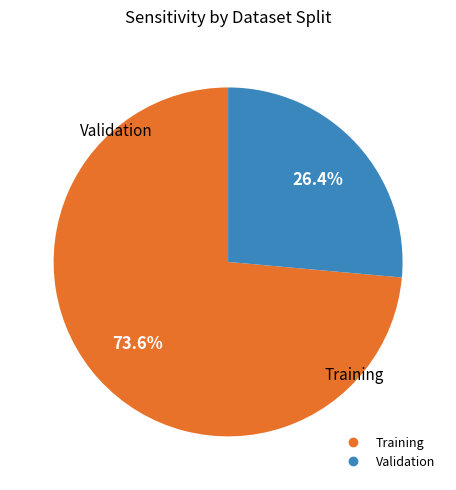

Does any single category account for the majority?

Yes